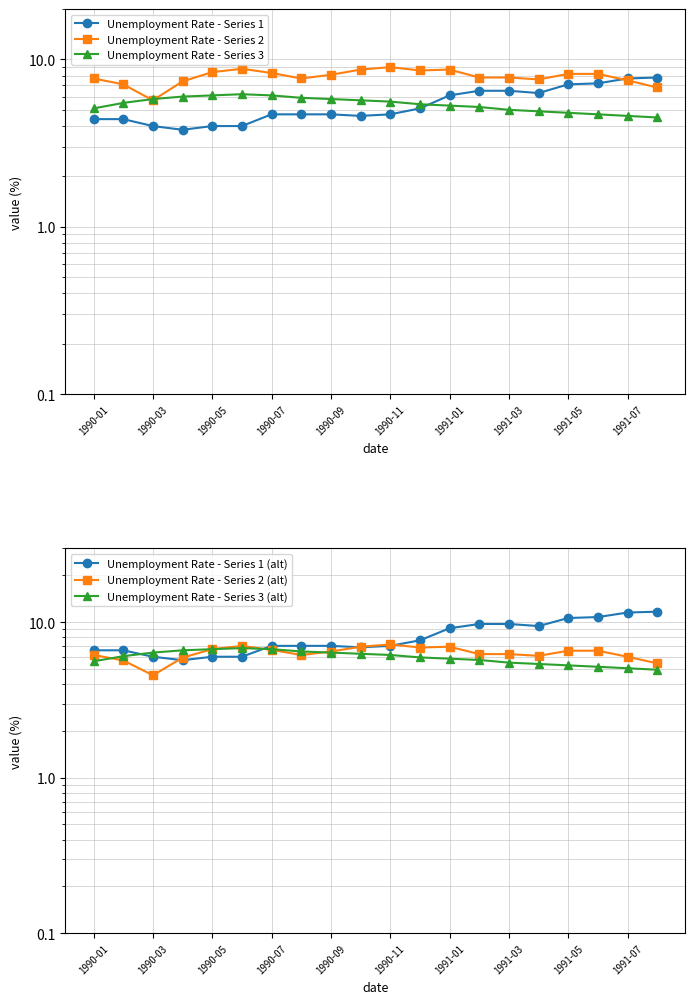

Read the Unemployment Rate - Series 3 (alt) value at 17.

5.2